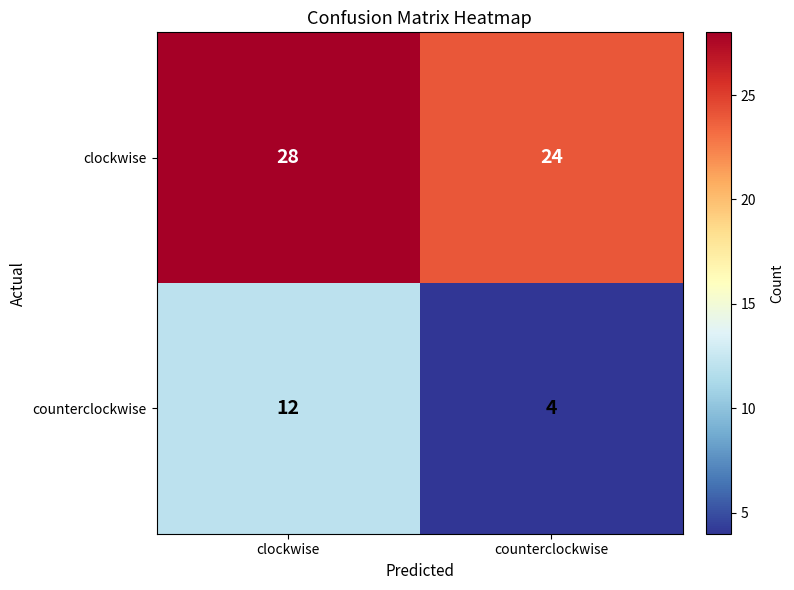

At which category does the chart reach its minimum across all series?

counterclockwise